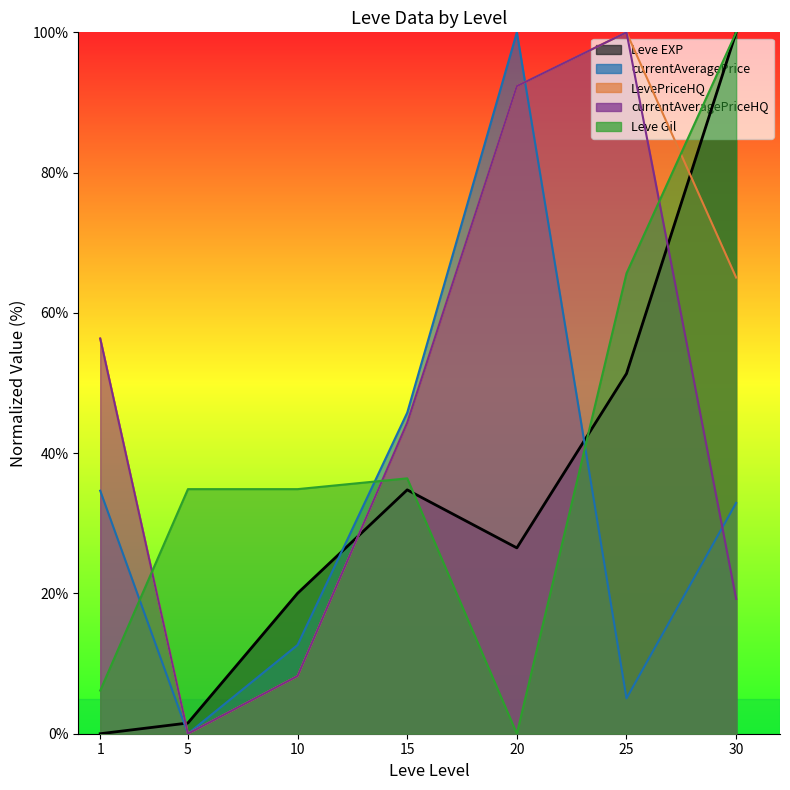

What is the difference between the maximum and minimum values in the currentAveragePrice series?

100.0